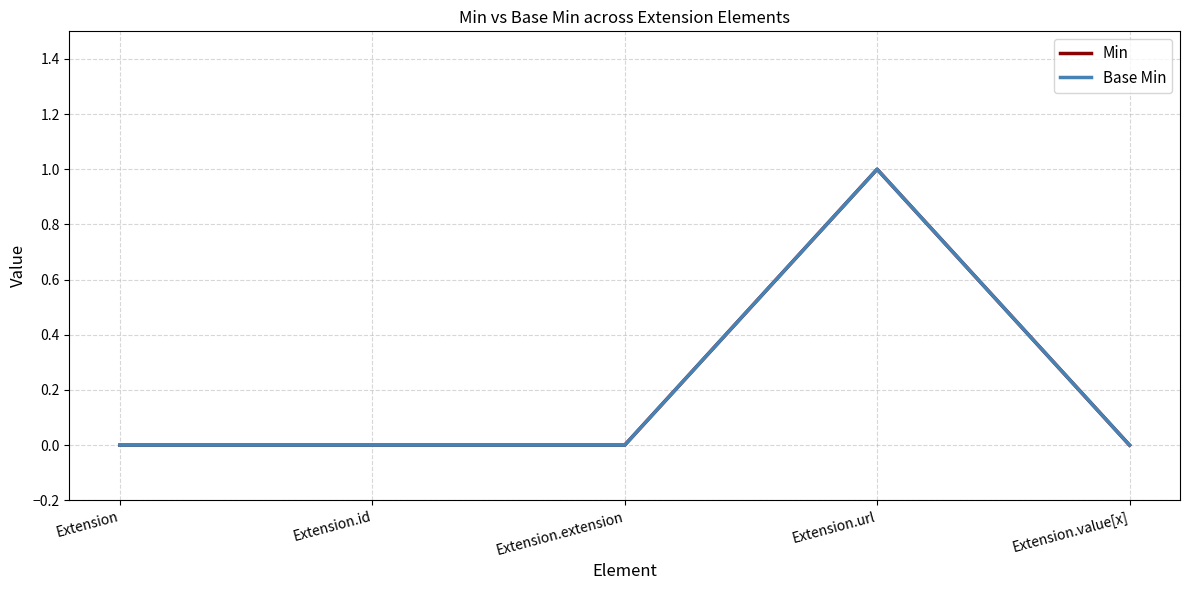

Where is Min nearest to the value 0?

Extension